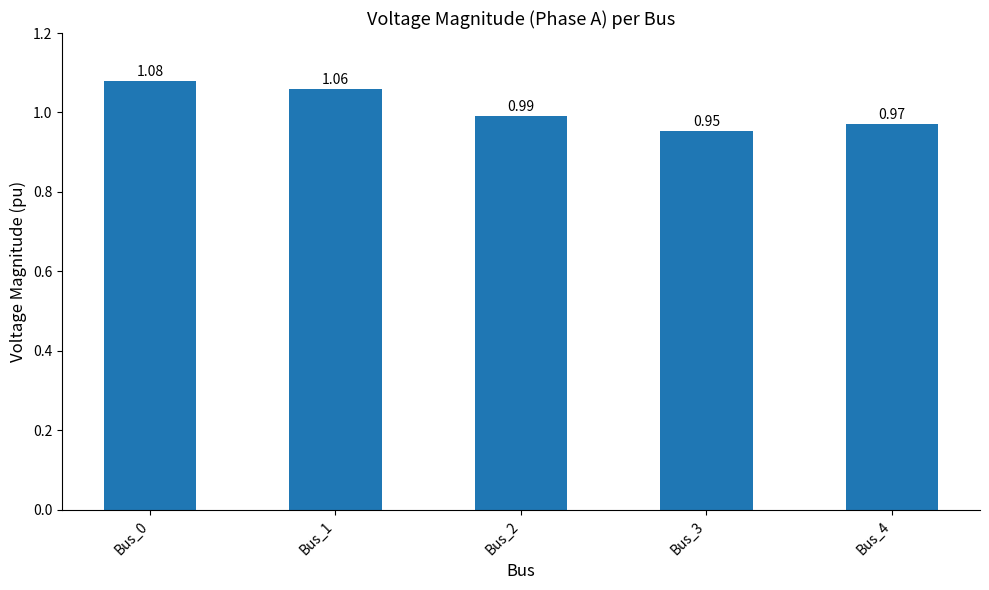

Rank the categories by value from lowest to highest.

Bus_3, Bus_4, Bus_2, Bus_1, Bus_0